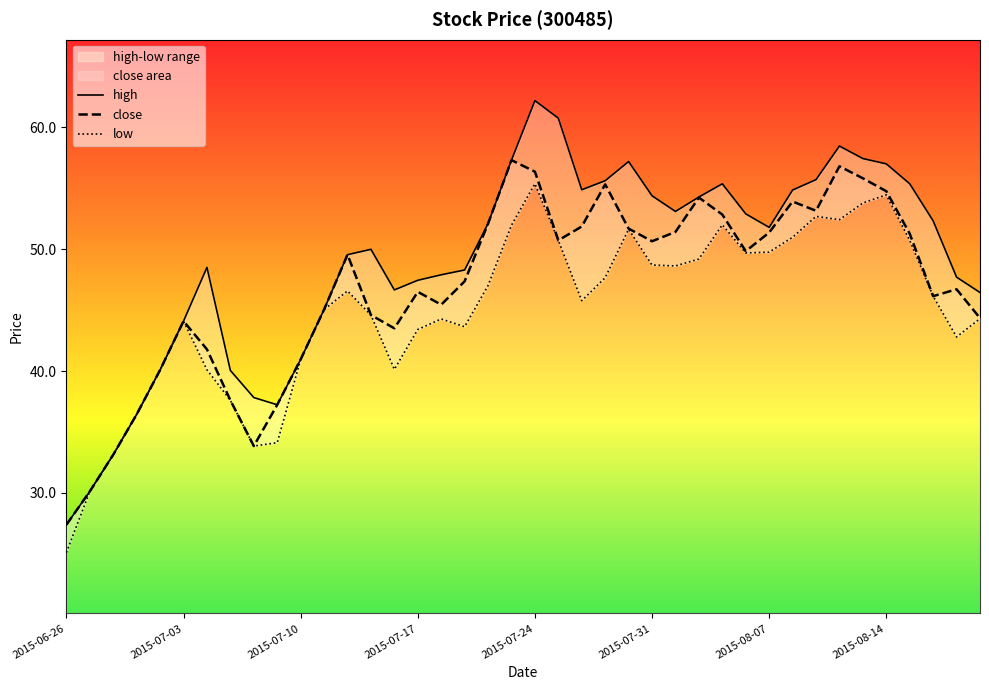

How many values in the close series exceed 49?

20